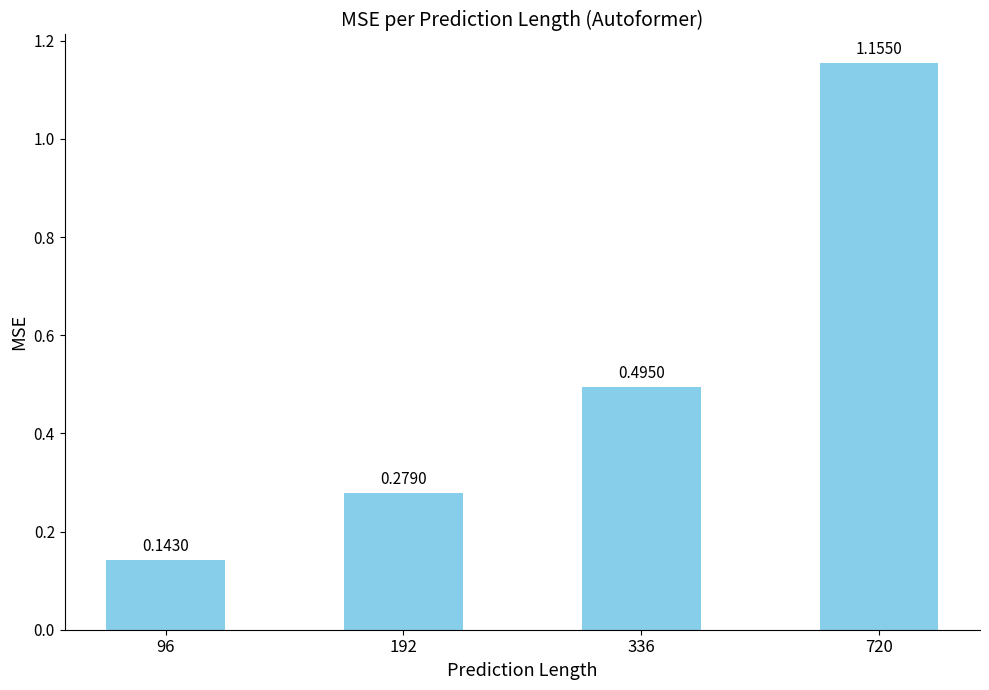

What is the difference between the maximum and minimum values?

1.0